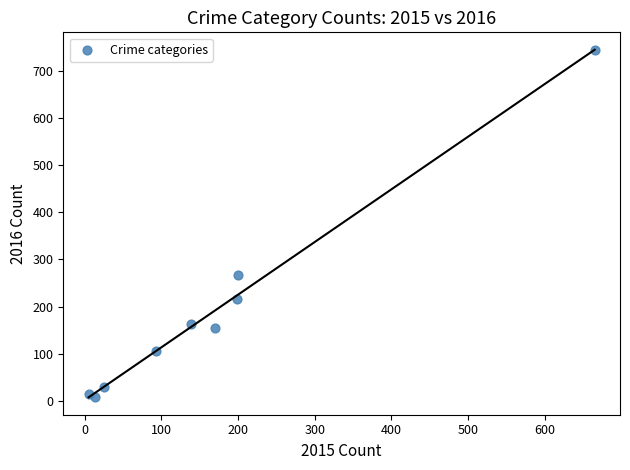

What Y value in the scatter plot is closest to 376?

266